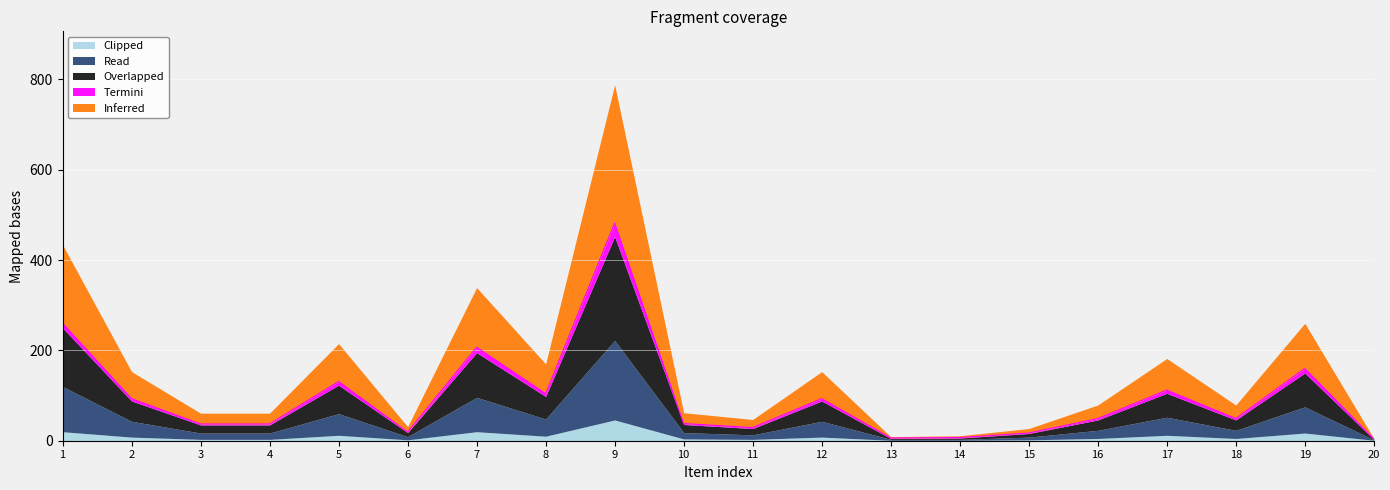

True or false: Read and Termini cross at least once.

False